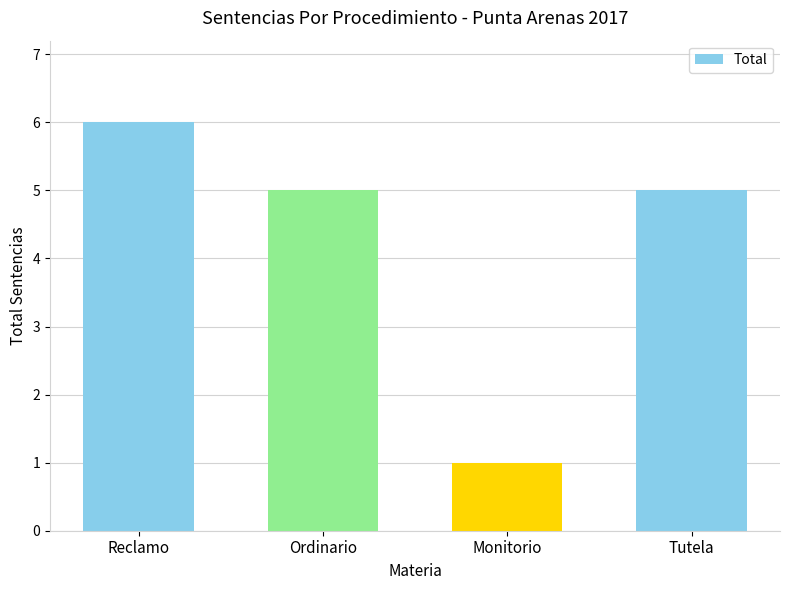

How many bars are there in total?

4